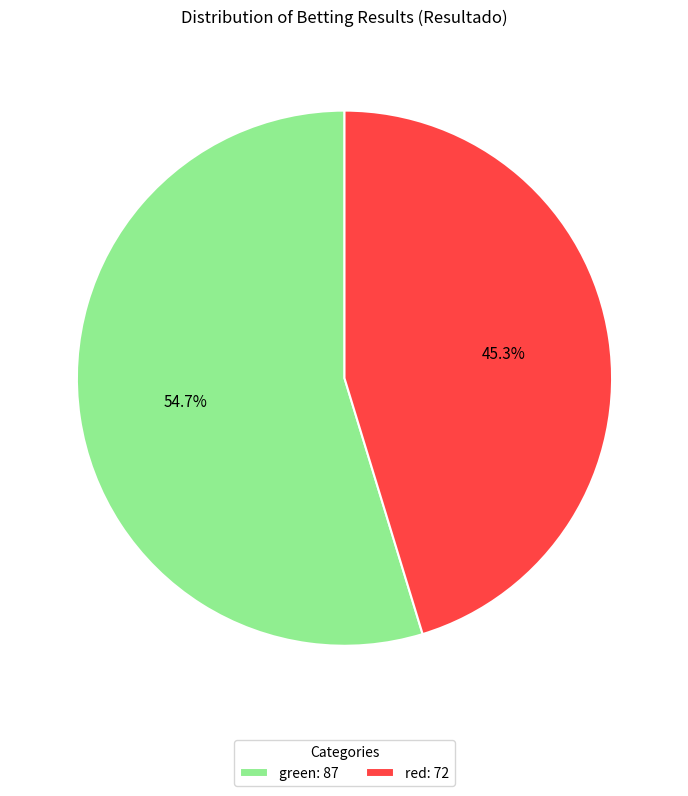

Does any single category account for the majority?

Yes